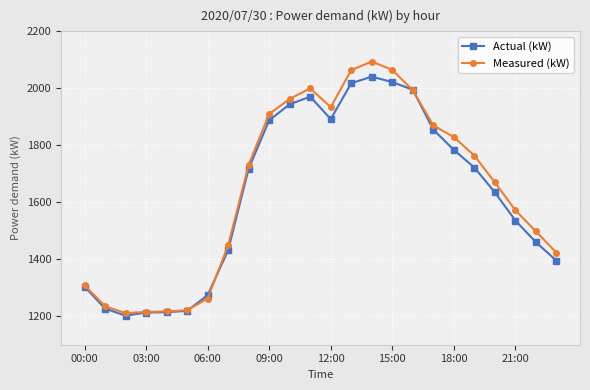

True or false: Measured (kW) has more than 1 points higher than both neighbors.

True